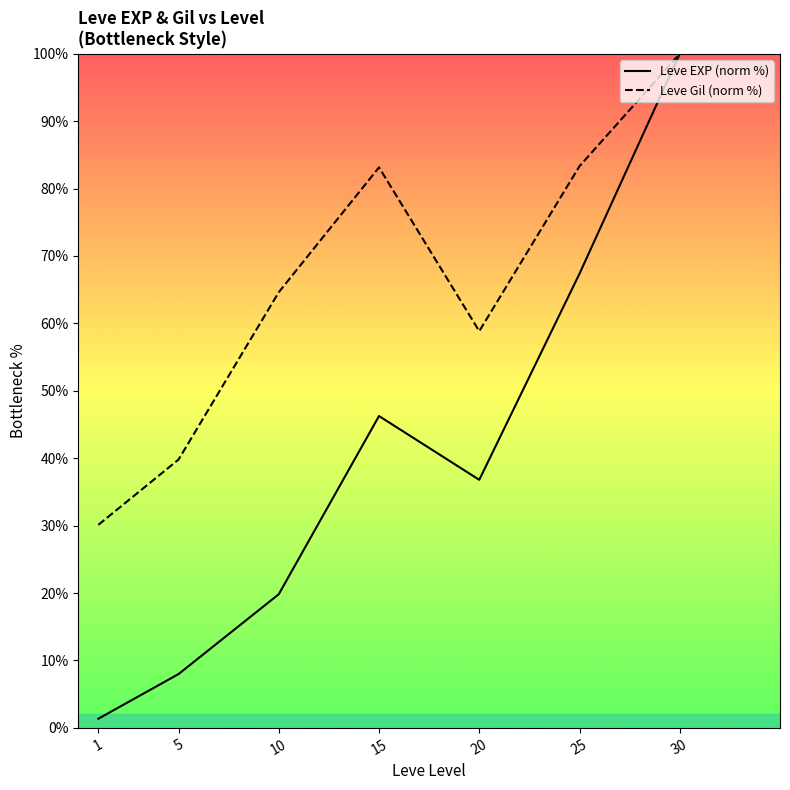

Where does the Leve EXP (norm %) series first go above 36?

15